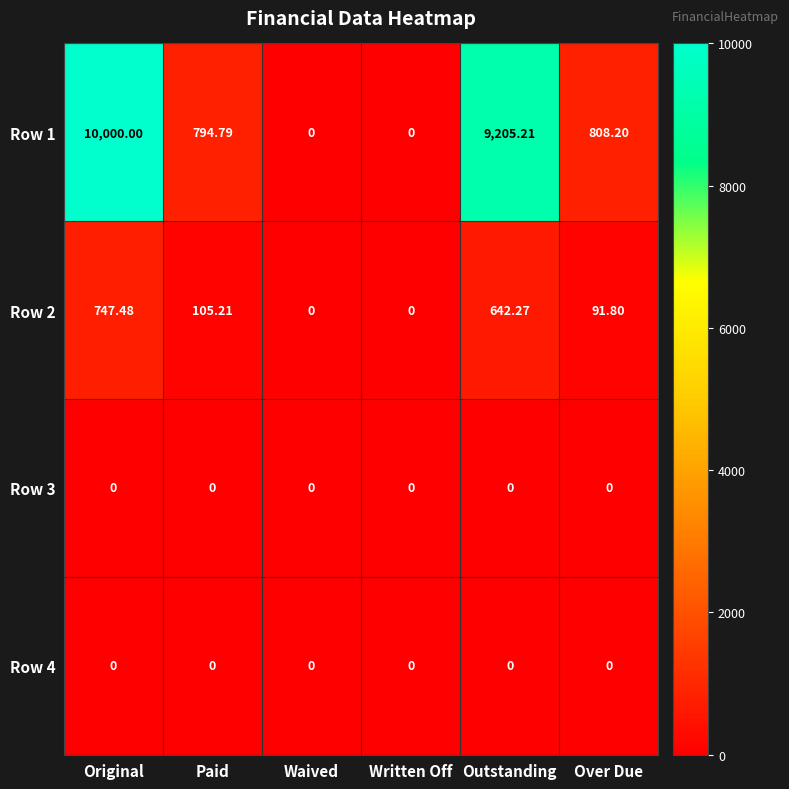

Which category has the highest value across all series?

Original